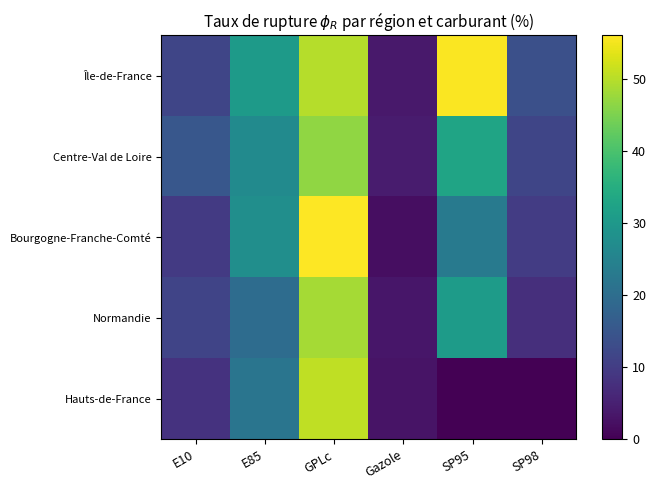

Reading left to right, list all the values displayed in this chart.

Île-de-France: E10=11.8	E85=30.5	GPLc=49.8	Gazole=3.8	SP95=55.7	SP98=13.7
Centre-Val de Loire: E10=15.2	E85=26.7	GPLc=46.8	Gazole=4.3	SP95=32.7	SP98=11.8
Bourgogne-Franche-Comté: E10=9.6	E85=27.8	GPLc=56.0	Gazole=2.0	SP95=23.1	SP98=10.0
Normandie: E10=11.6	E85=19.7	GPLc=48.5	Gazole=3.4	SP95=30.7	SP98=7.7
Hauts-de-France: E10=8.1	E85=21.7	GPLc=50.7	Gazole=2.9	SP95=0.0	SP98=0.0